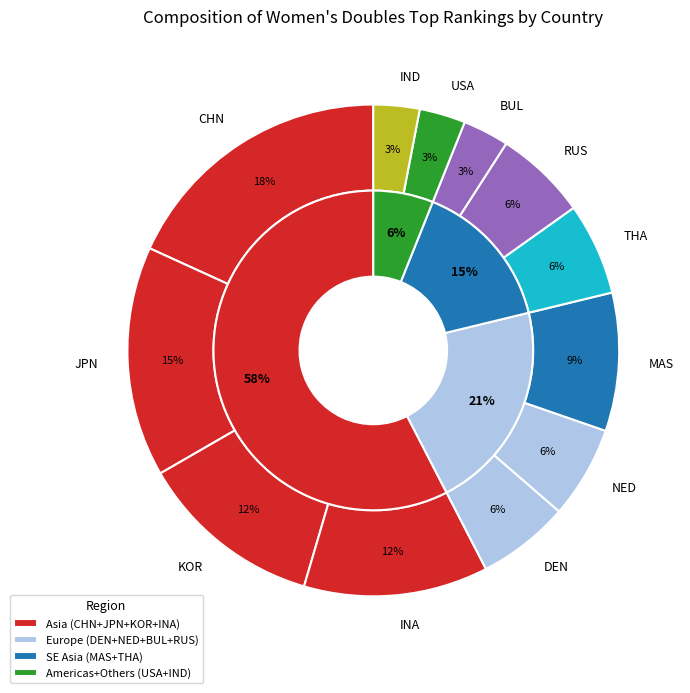

How many slices are in this pie chart?

12